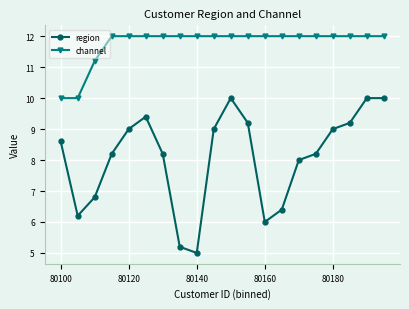

What is the value of the region point at the 10th from the left?

9.0